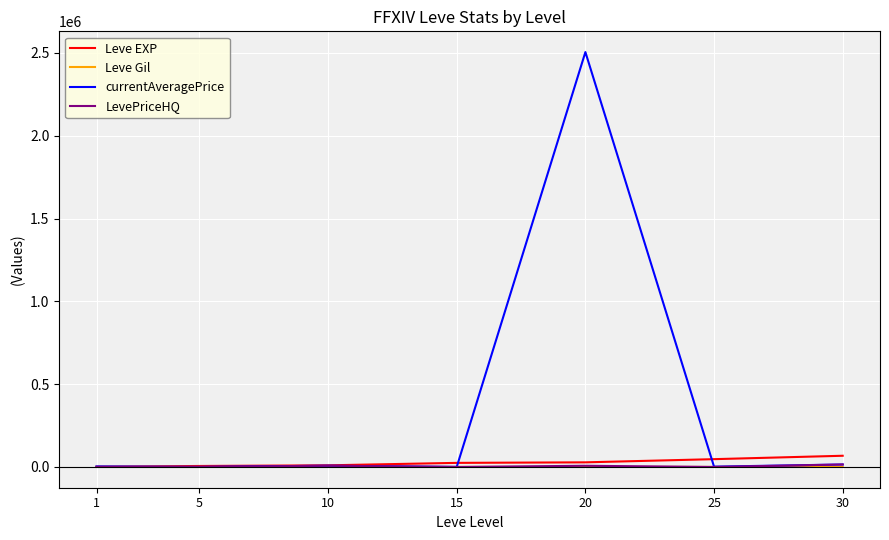

How many lines are shown in the chart?

4